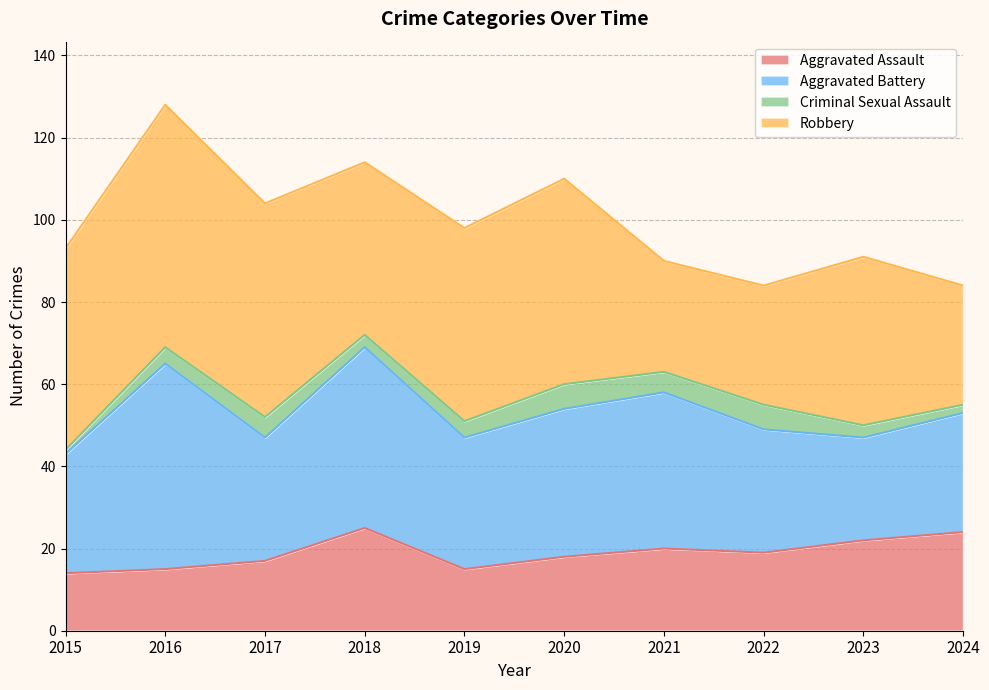

At which category does Aggravated Battery reach its first local peak?

2016